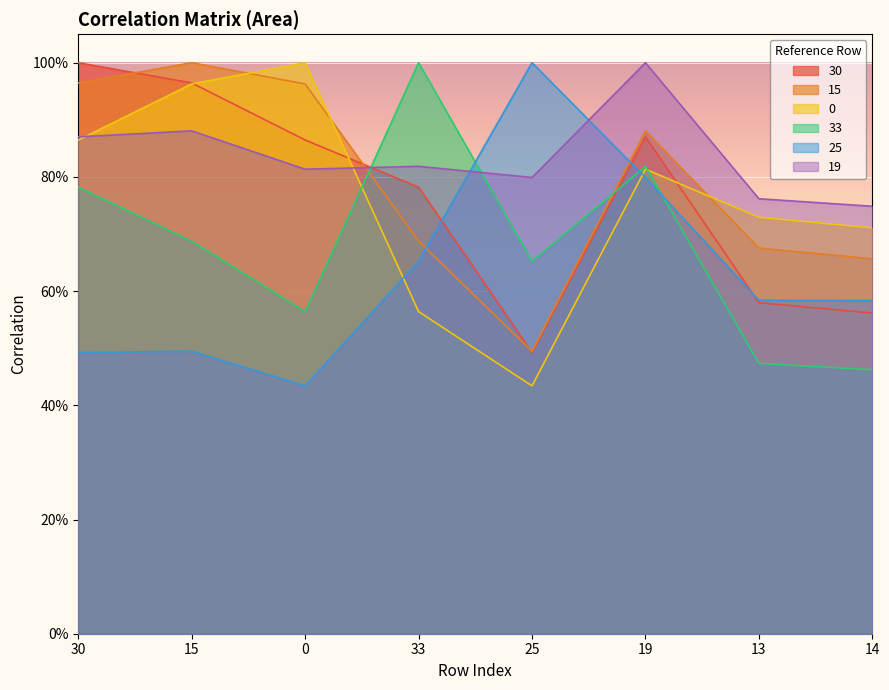

The value of 0 at 19 is 0.8. True or false?

True